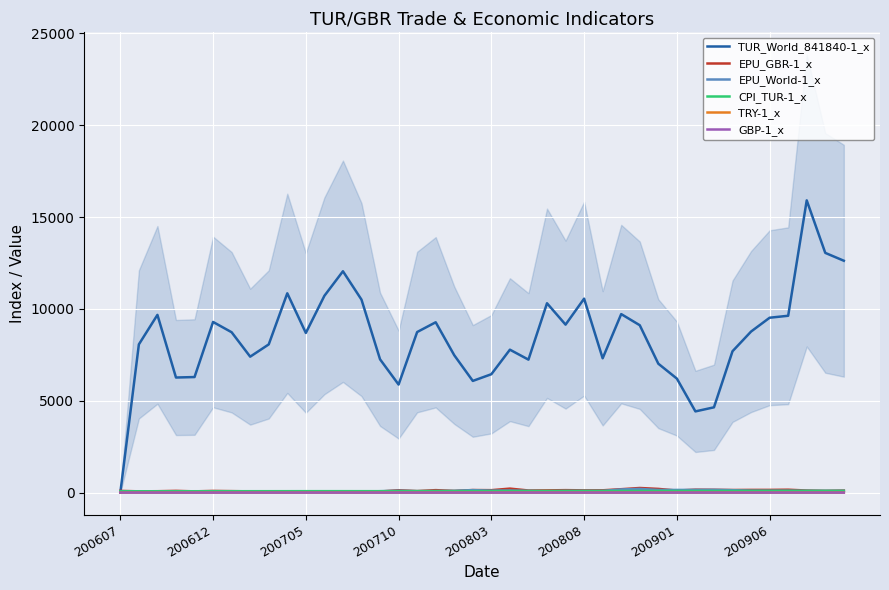

In TRY-1_x, how many points are lower than both neighbors (excluding endpoints)?

7